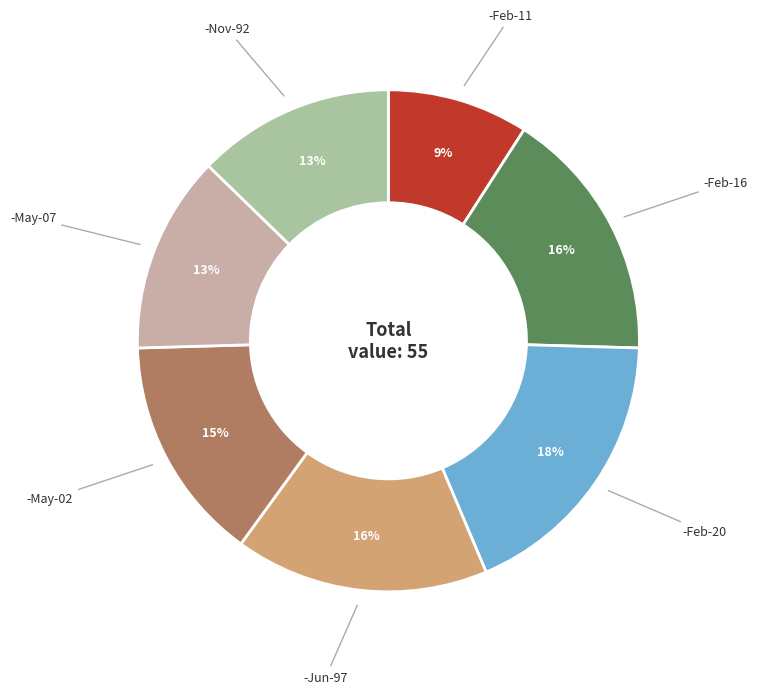

How many slices are in this pie chart?

7